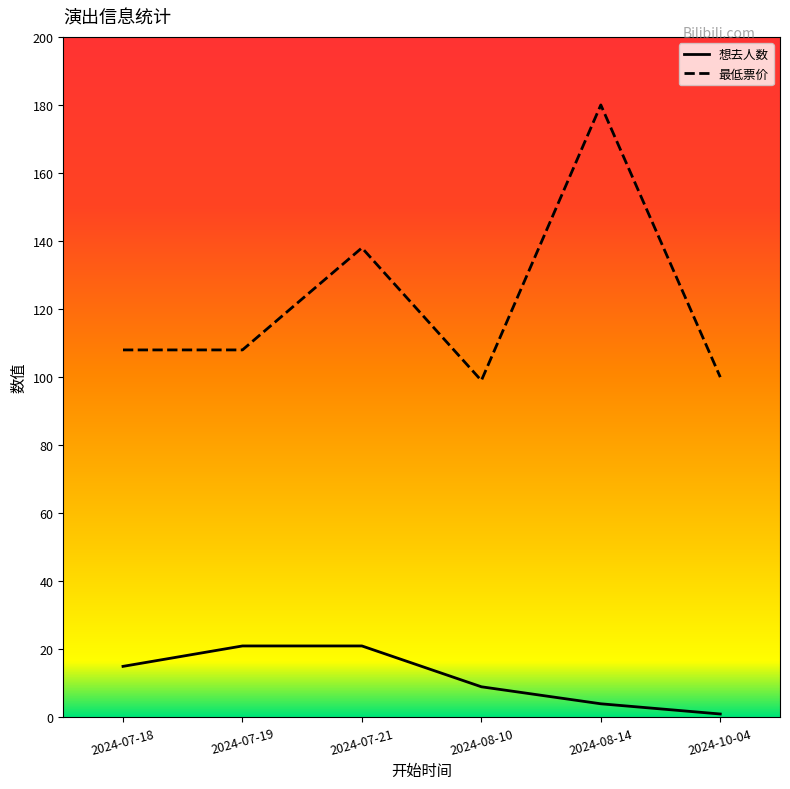

Rank the series by their maximum value, from lowest to highest.

想去人数, 最低票价